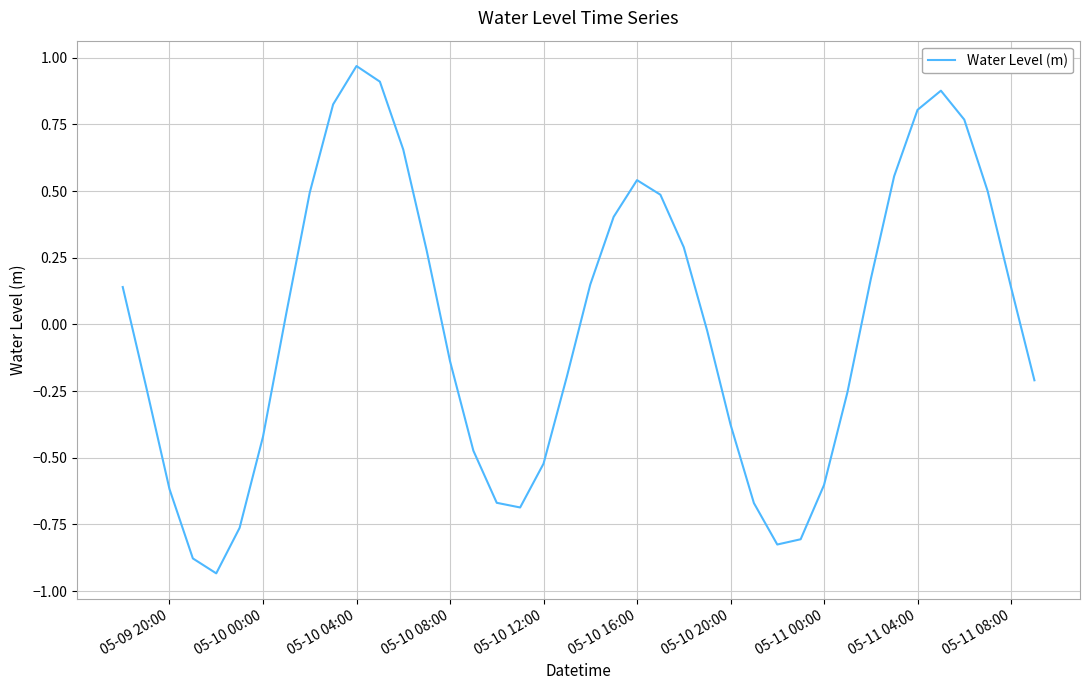

What is the difference between the maximum and minimum values?

1.9